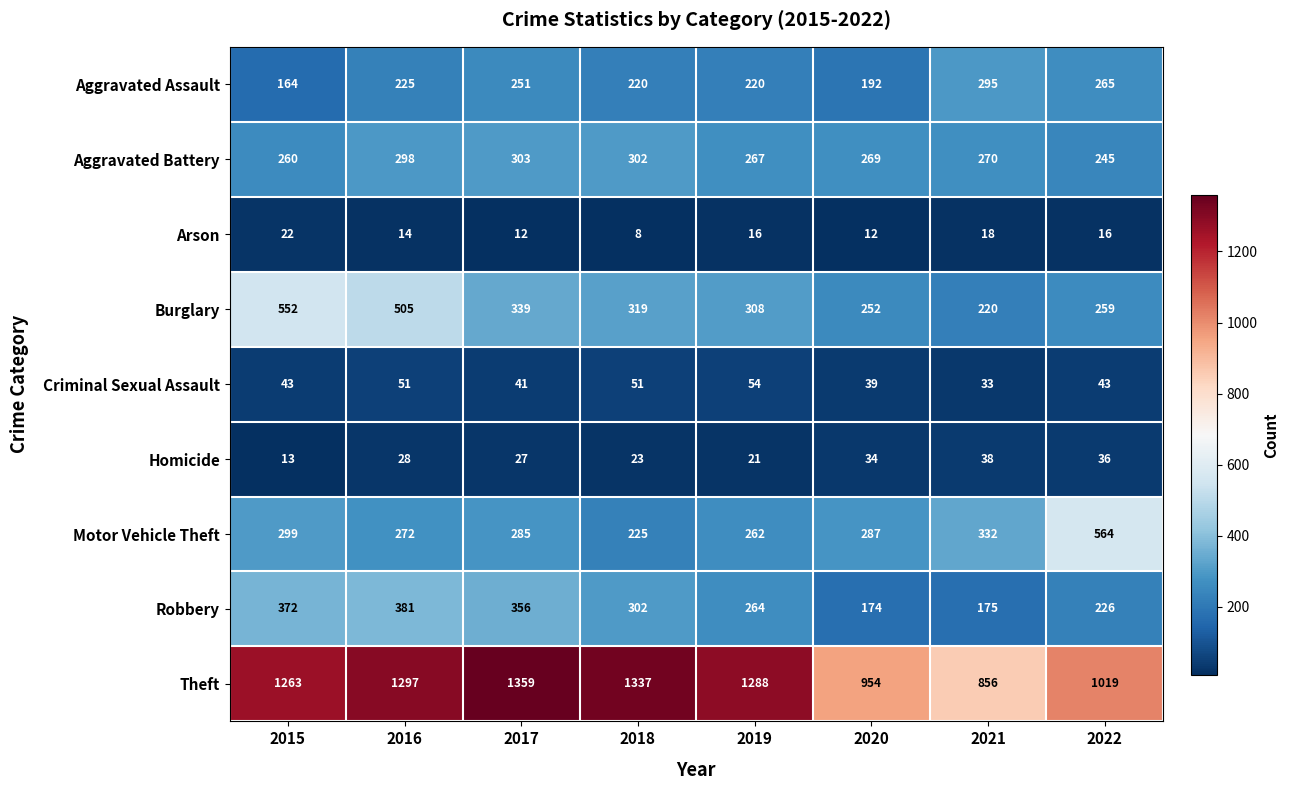

Between 2016 and 2019, which series saw the biggest shift?

Burglary